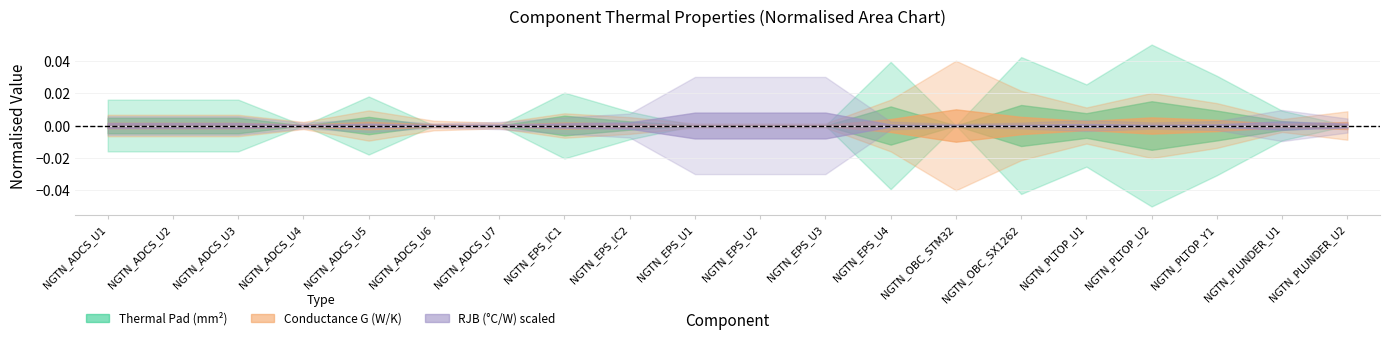

What is the label of the 13th point from the left?

NGTN_EPS_U4